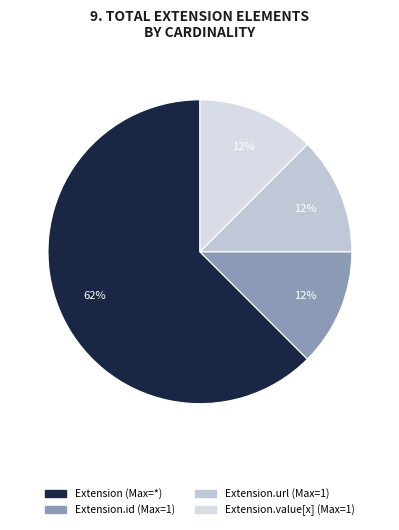

To the nearest percent, what is the average slice percentage?

25%